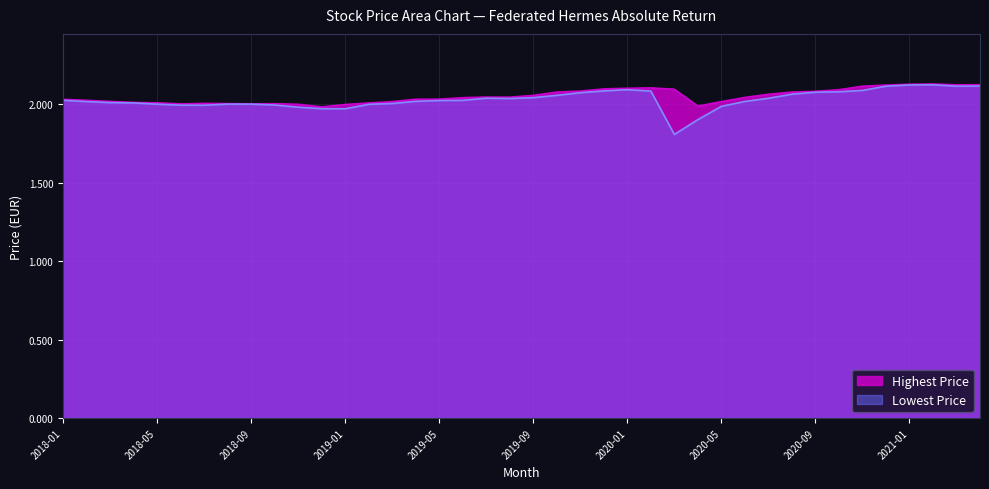

What is the difference between the highest and lowest values at 2020-04?

0.1